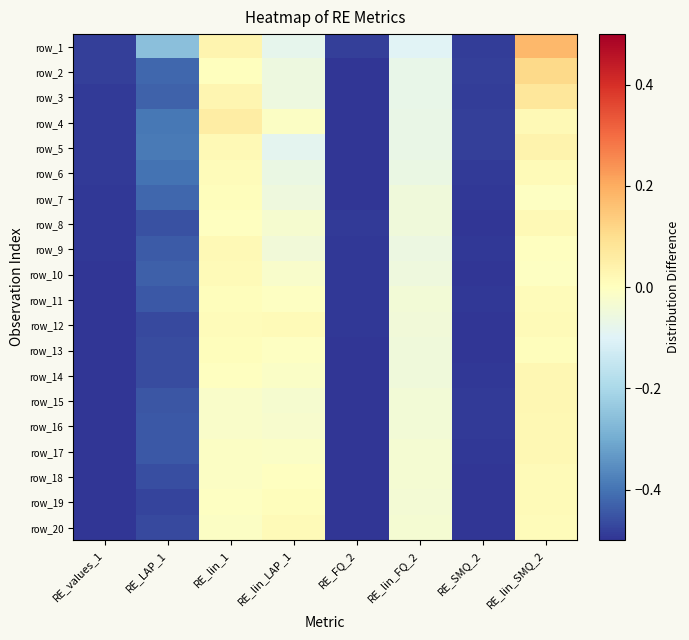

How many distinct data groups are displayed?

20